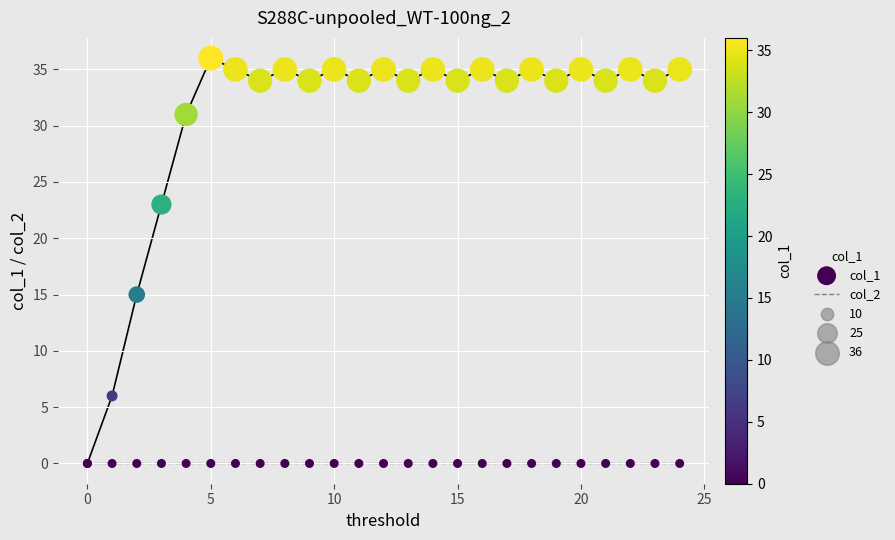

Which series contains the highest Y value?

col_1